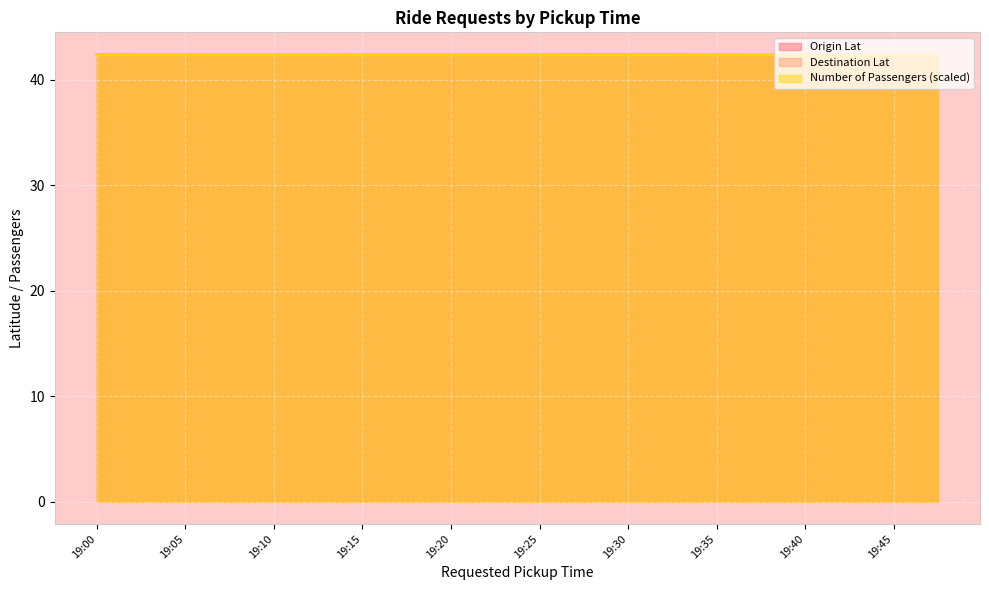

Which series has the largest total across all categories?

Destination Lat